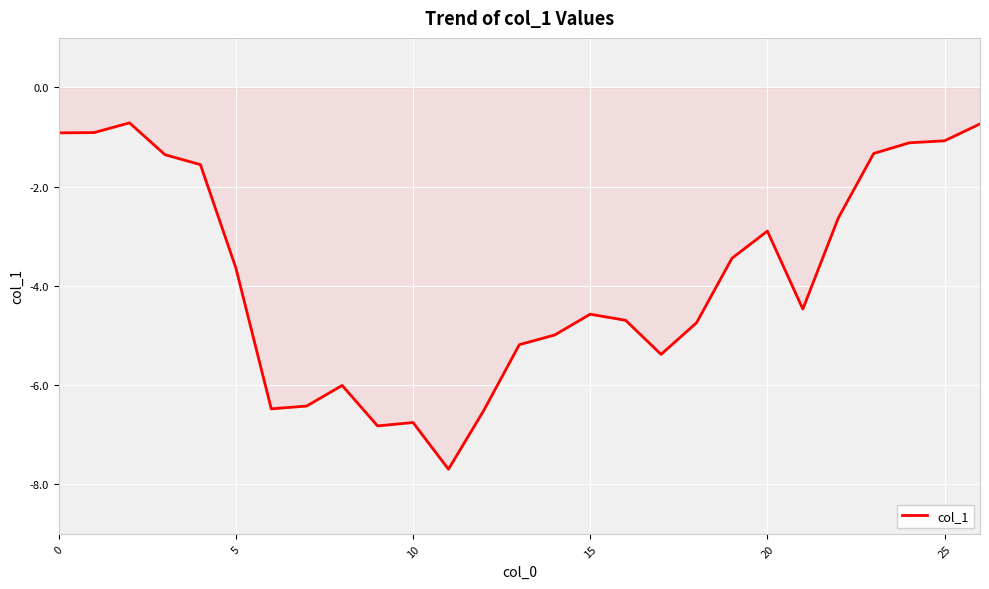

What is the maximum value shown in the chart?

-0.7